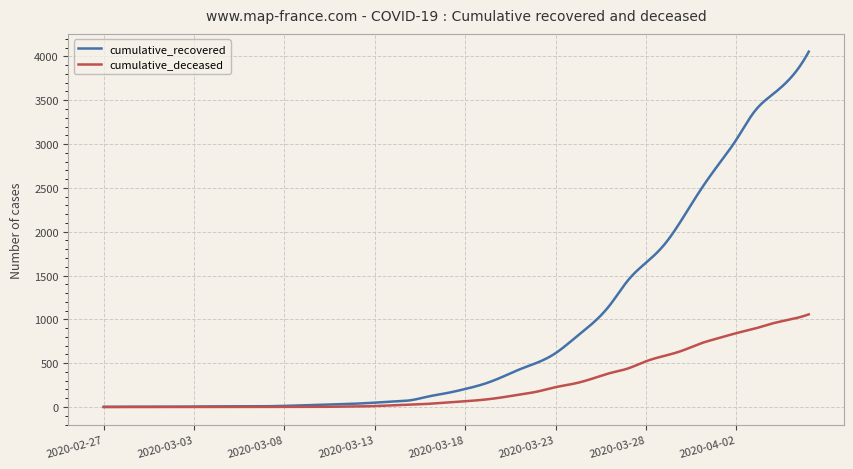

Rank the series by their maximum value, from lowest to highest.

cumulative_deceased, cumulative_recovered